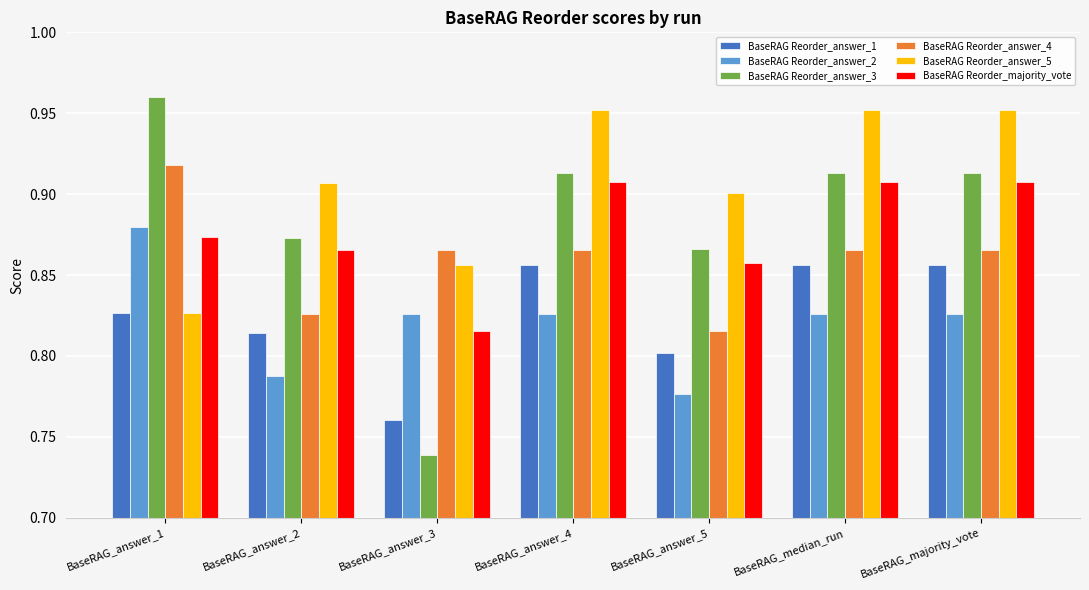

Which series has the largest total across all categories?

BaseRAG Reorder_answer_5